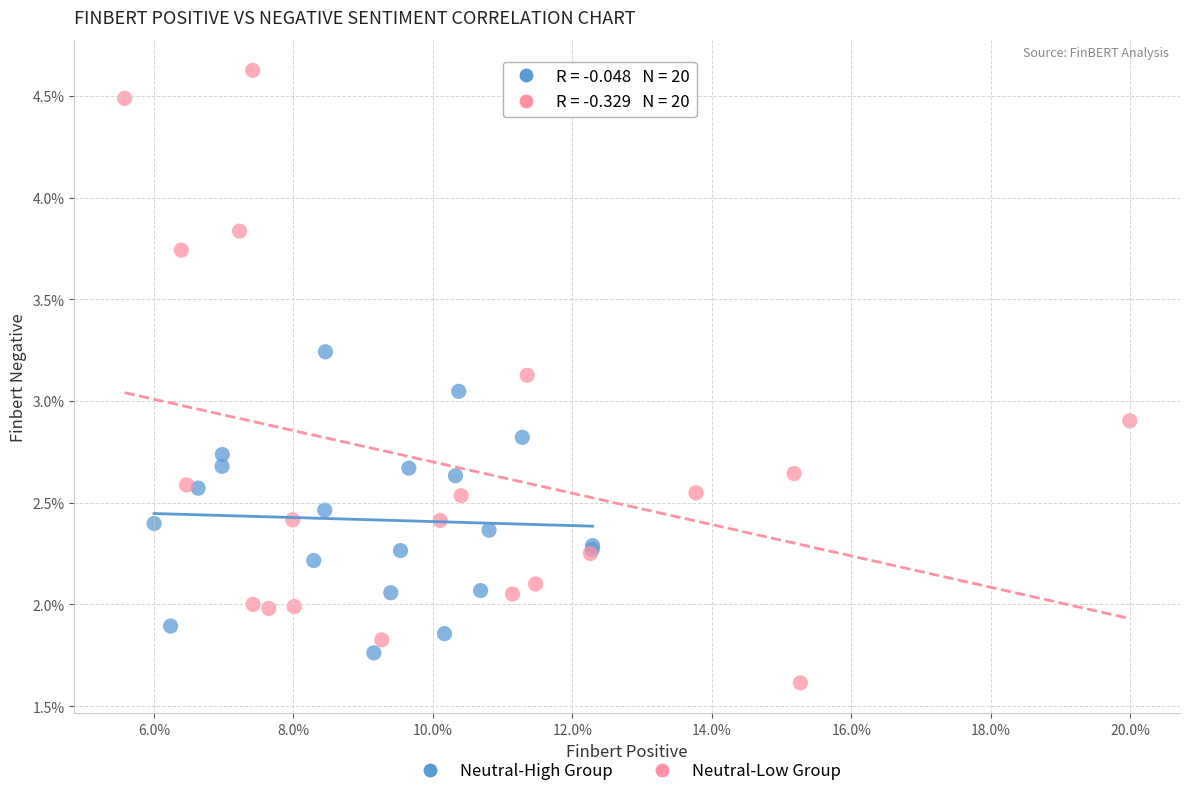

Which series has the widest spread of Y values?

Neutral-Low Group